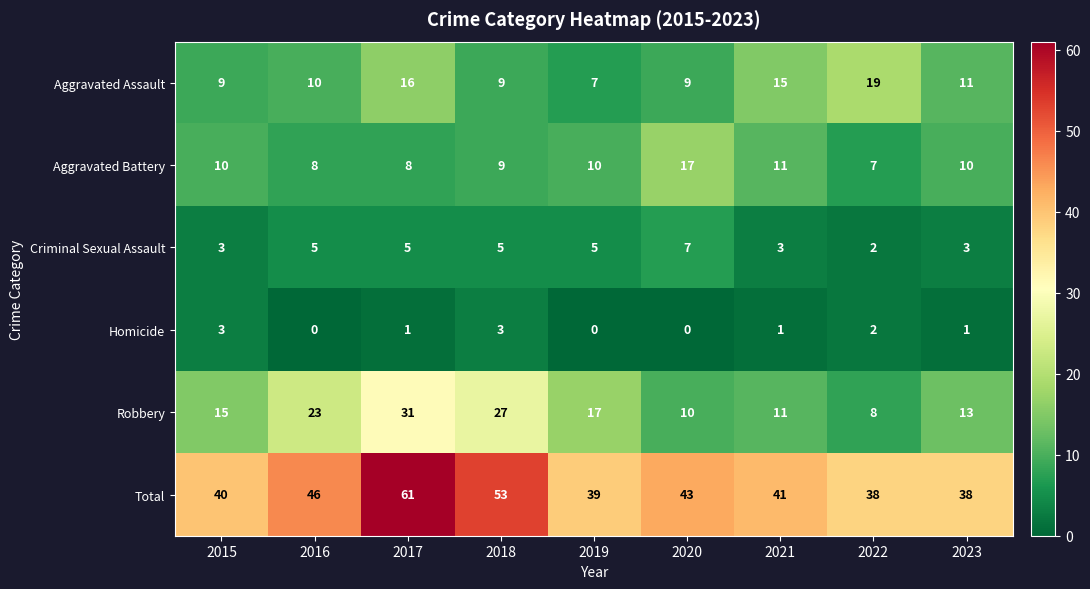

Between 2015 and 2022, which series saw the biggest shift?

Aggravated Assault